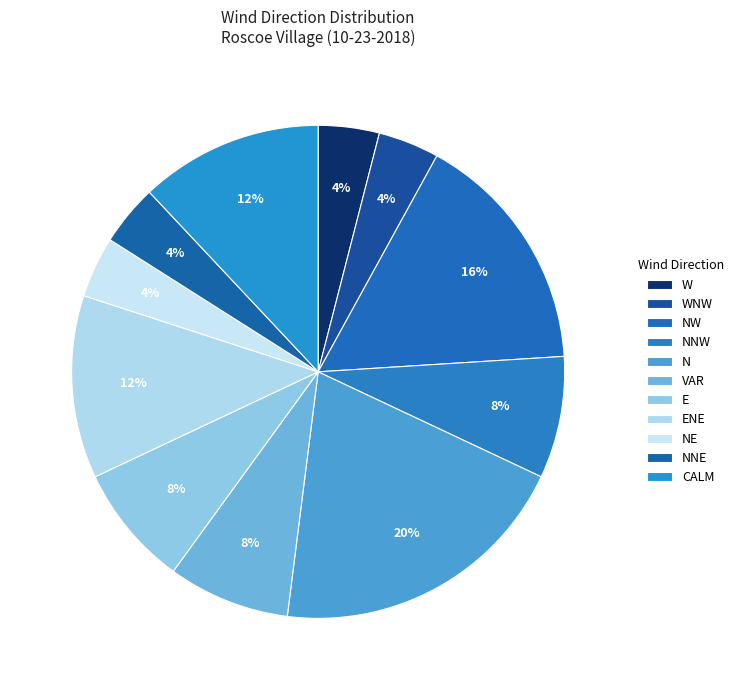

Does E account for over 50% of the chart?

No